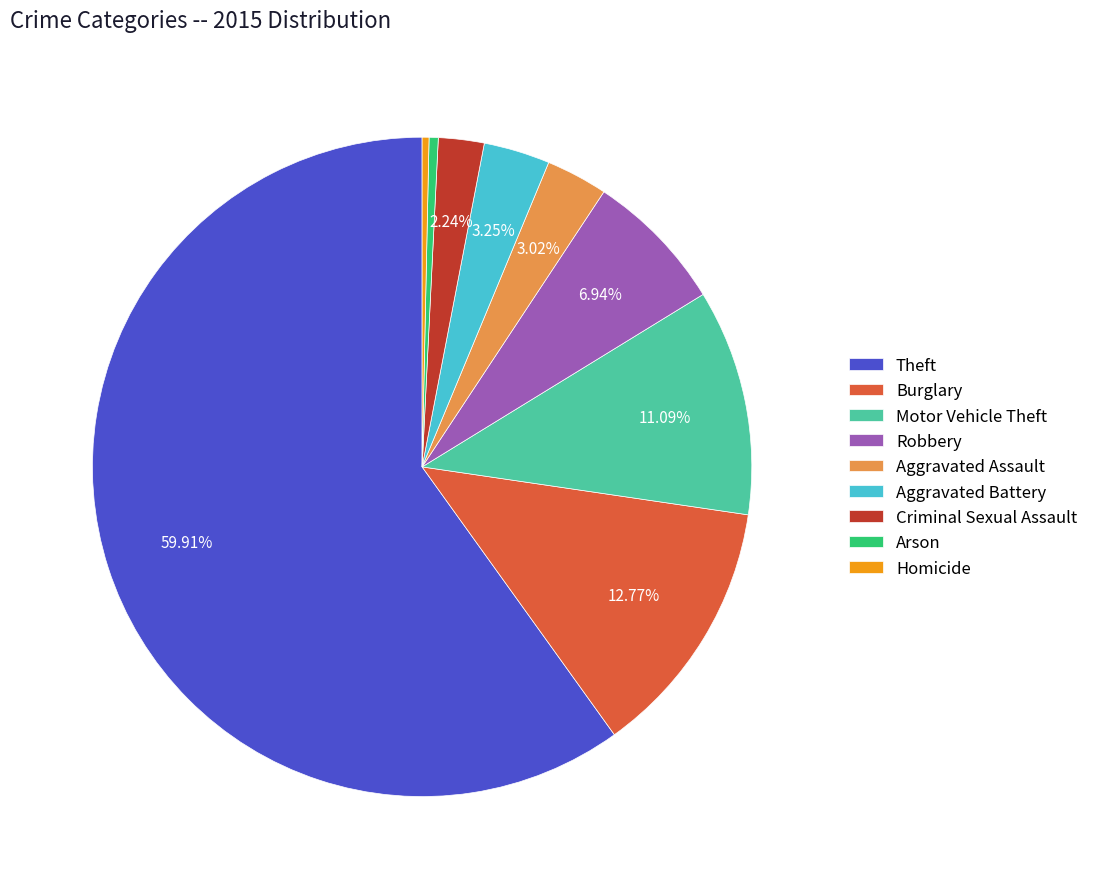

Between Motor Vehicle Theft and Homicide, which is larger?

Motor Vehicle Theft